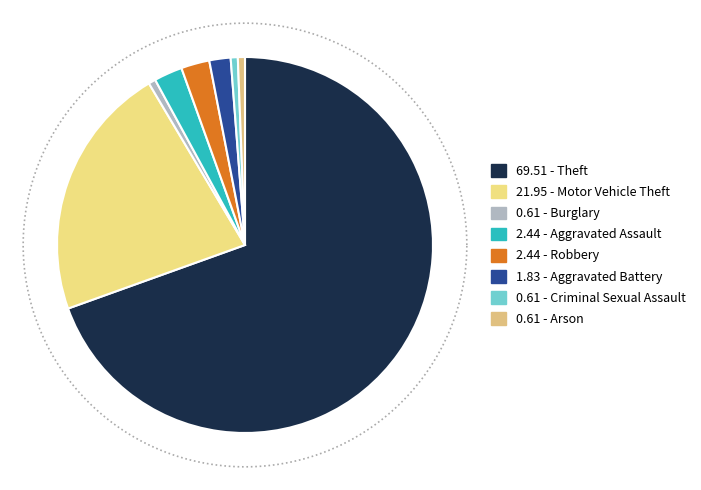

Combined, do Aggravated Battery and Burglary account for over 50%?

No